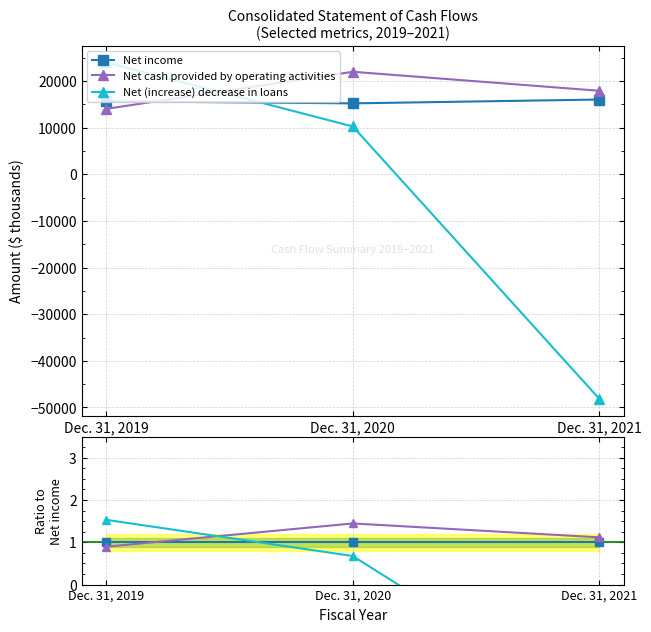

Which category has the lowest value in the Net (increase) decrease in loans series?

Dec. 31, 2021